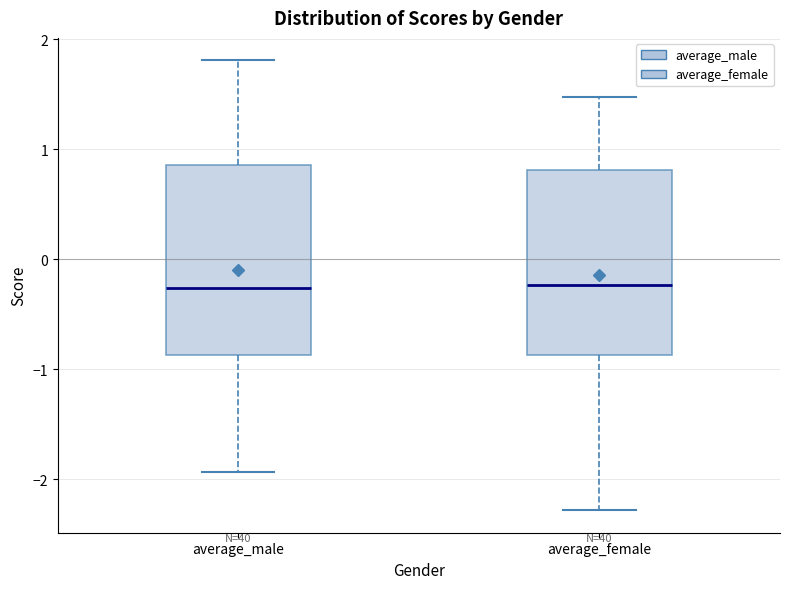

Where does the upper whisker of the box for average_female end on the y-axis? The values are not printed on the chart, so give them approximately, as read against the axis.

1.5